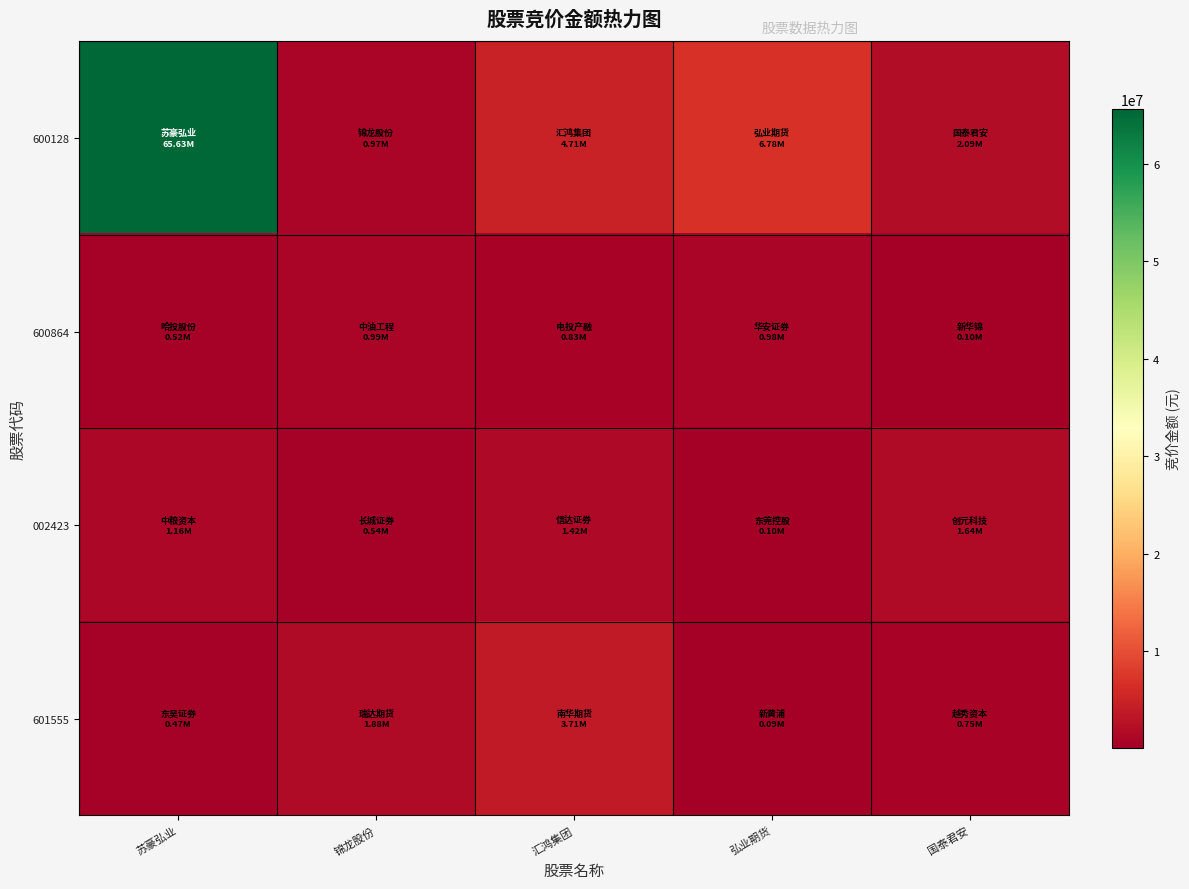

At 国泰君安, list the series in order from largest to smallest.

600128, 002423, 601555, 600864